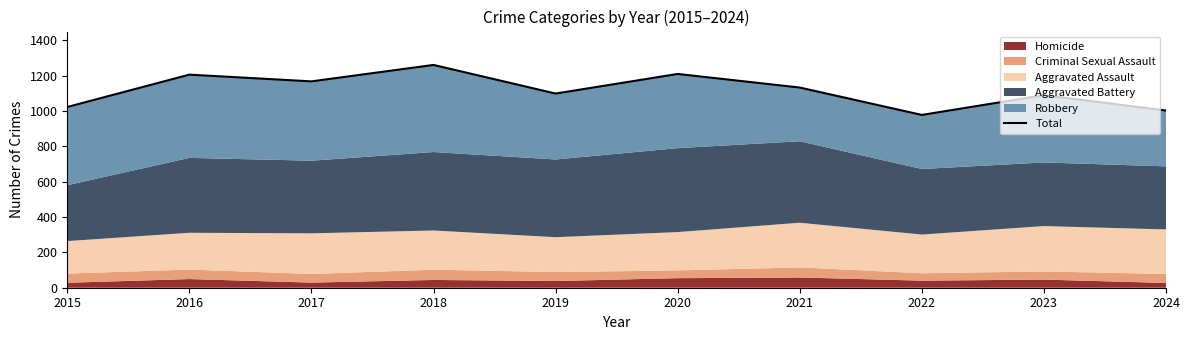

Where does the data first go above 1133?

2016